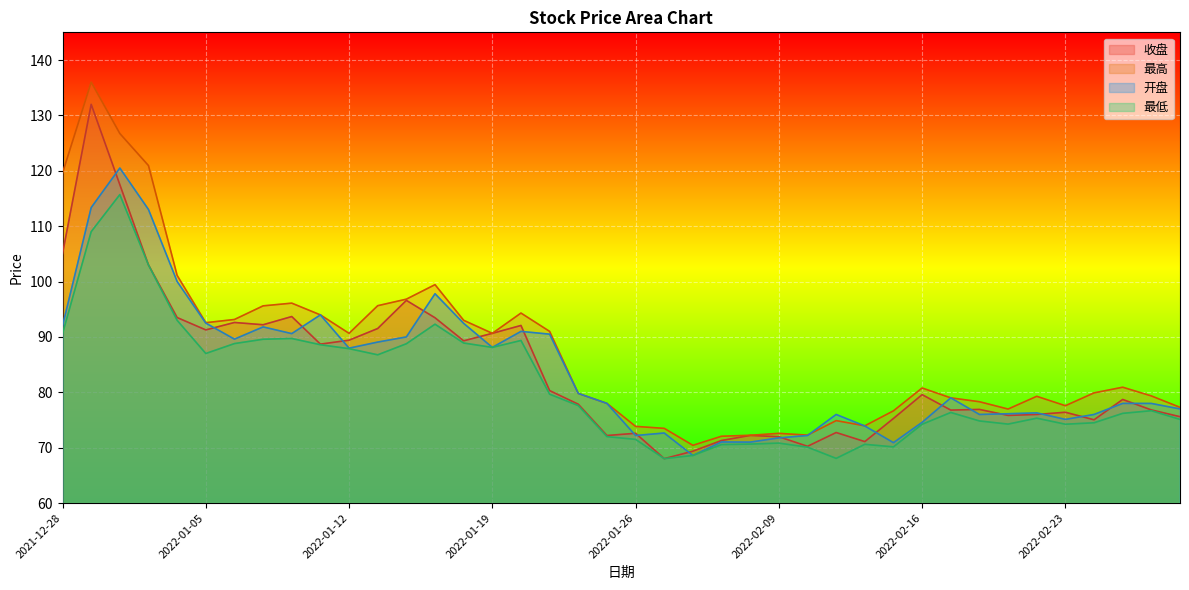

The 收盘 series shows 132.0 at 2021-12-29. True or false?

True